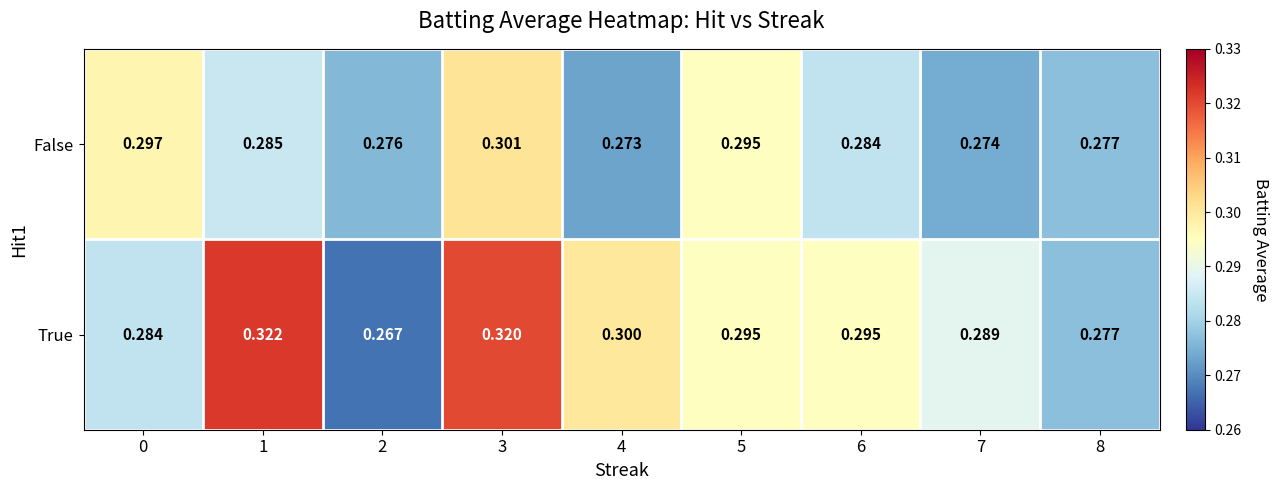

List the series in order of their peak value, highest first.

True, False